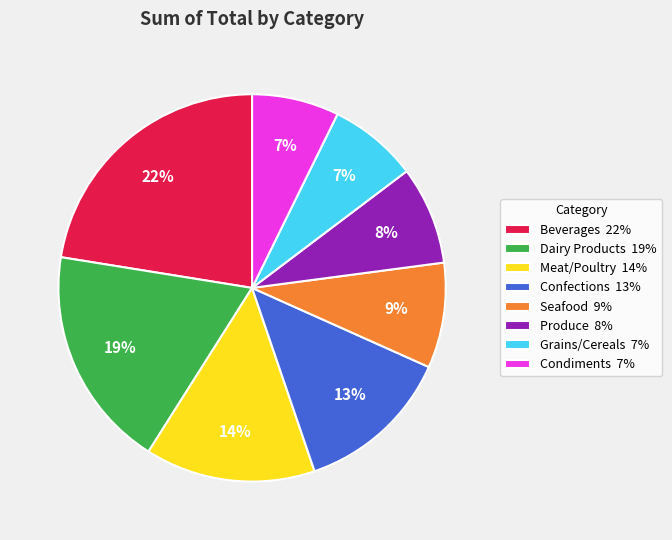

To the nearest percent, what is the difference between the Confections and Seafood slice percentages?

4%